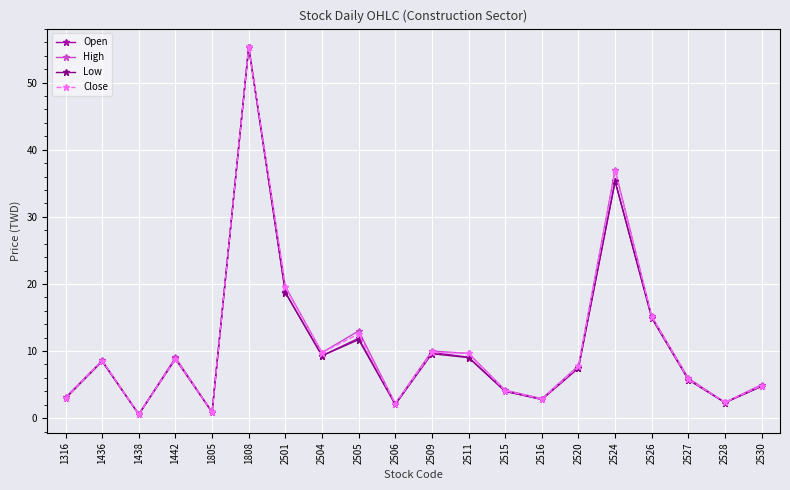

Which series changed the most between 1808 and 2505?

Low